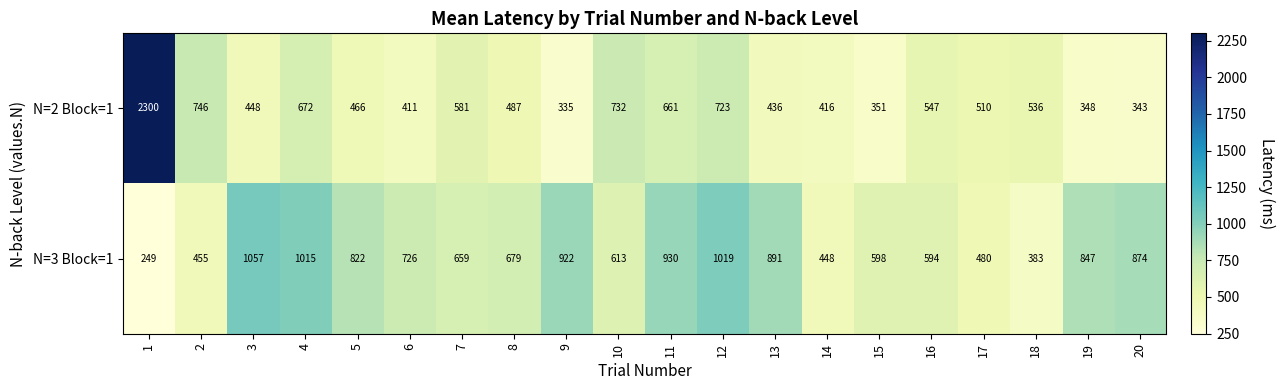

Between 4 and 8, which series saw the biggest shift?

N=3 Block=1